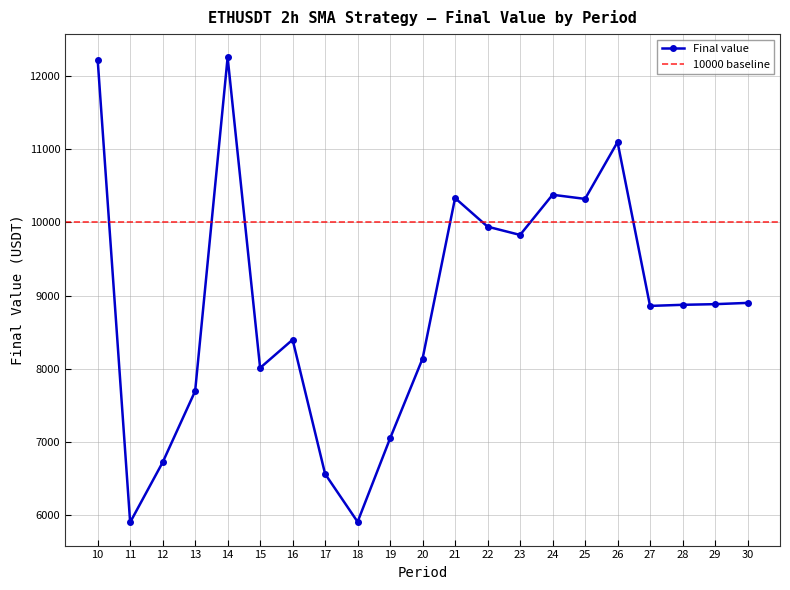

Reading left to right, transcribe all the data shown in this chart.

12223.2	5903.3	6722.4	7695.6	12252.9	8012.2	8397.4	6564.6	5909.9	7050.1	8139.5	10331.8	9941.1	9828.1	10376.5	10320.1	11096.3	8858.7	8873.8	8882.7	8899.9